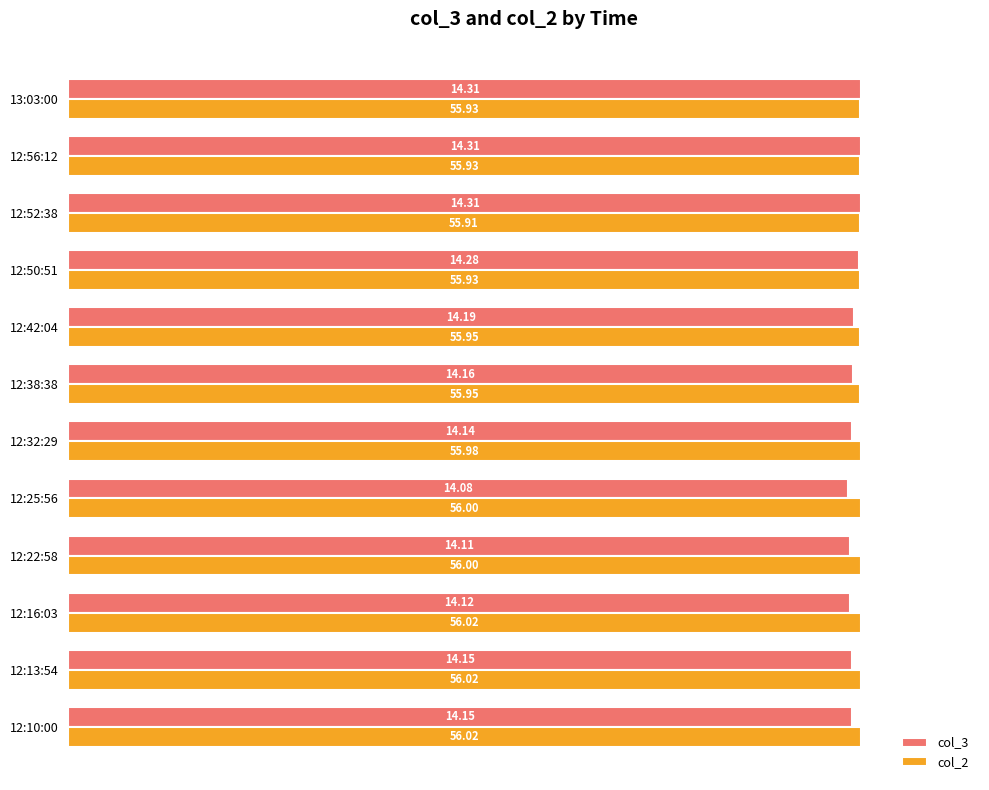

What are all the series names shown in the legend?

col_3, col_2